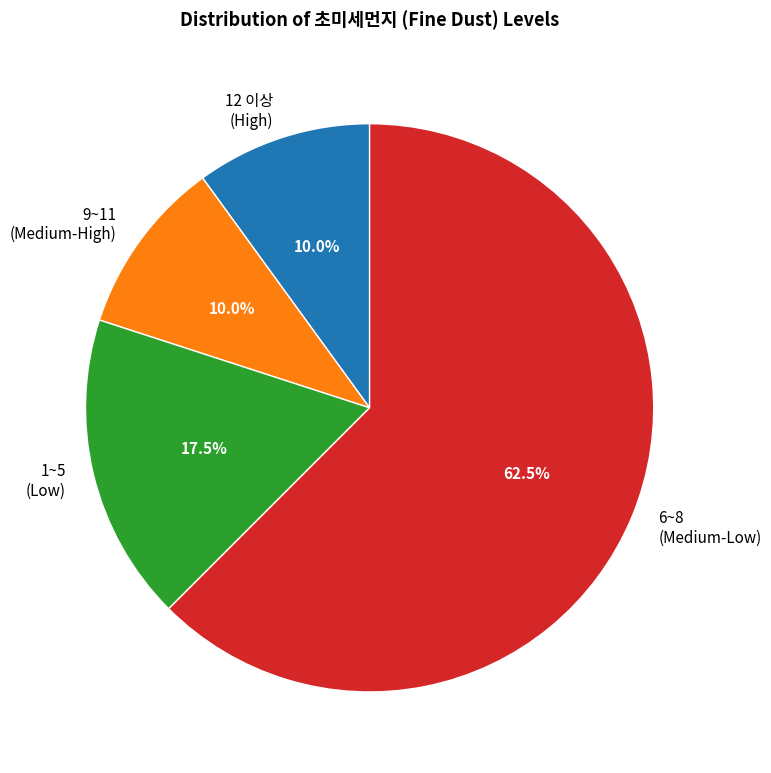

What is the majority slice?

6~8 (Medium-Low)